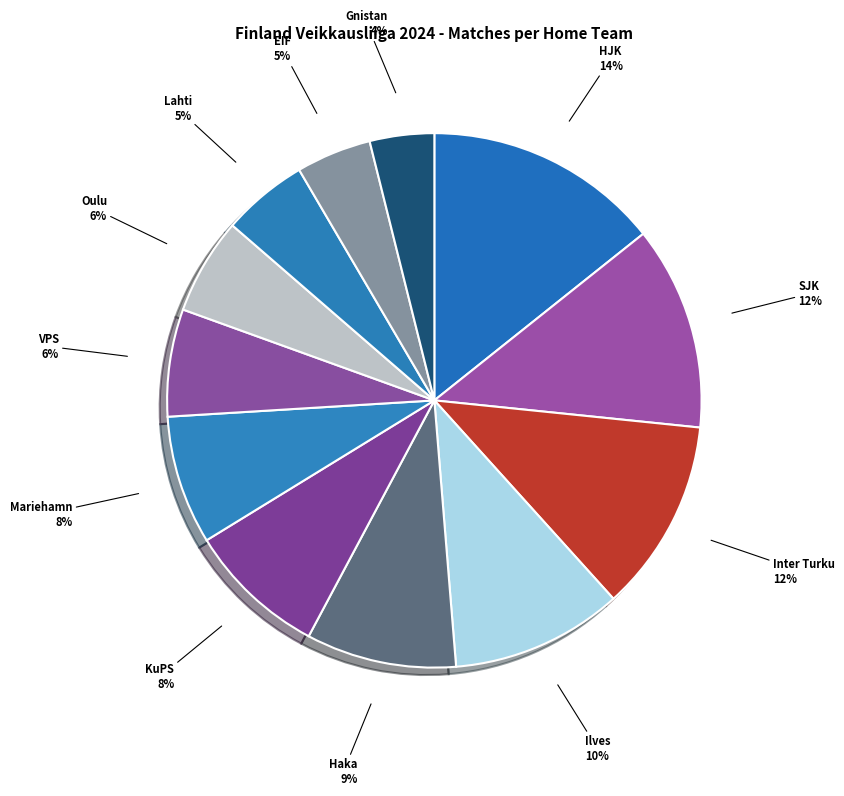

How many slices are in this pie chart?

12